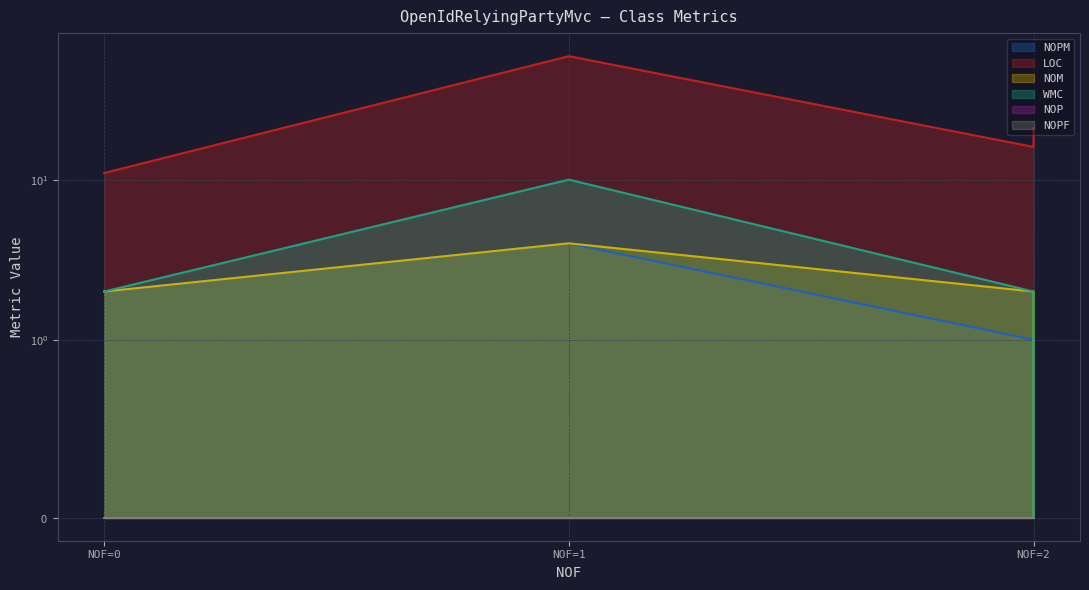

True or false: NOM and WMC cross at least once.

False